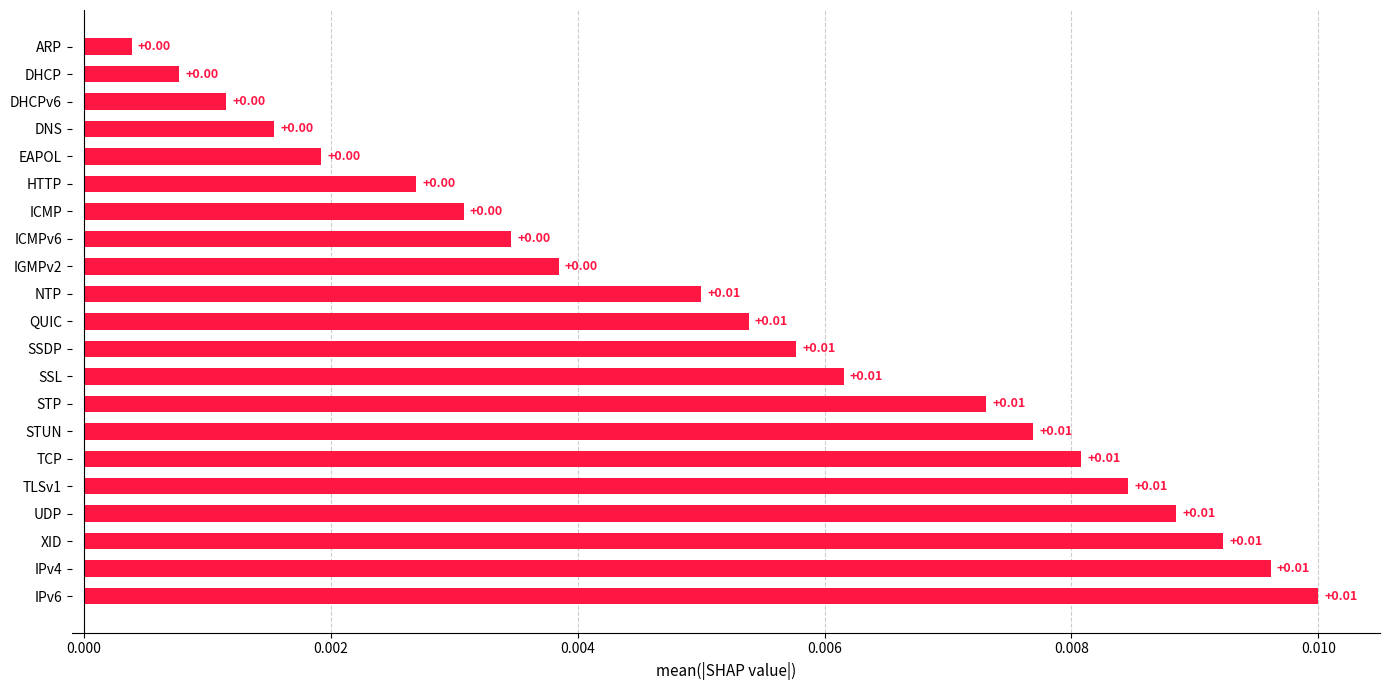

Between STP and ARP, which is larger?

STP